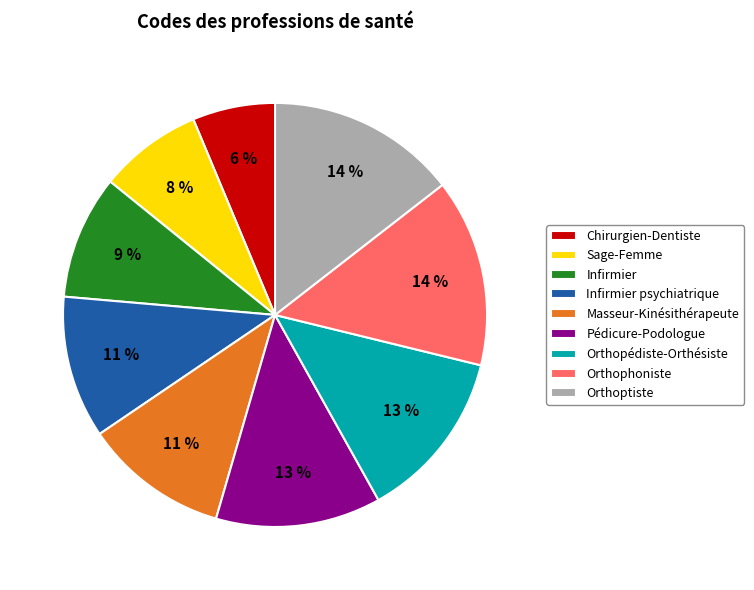

How many slices are in this pie chart?

9